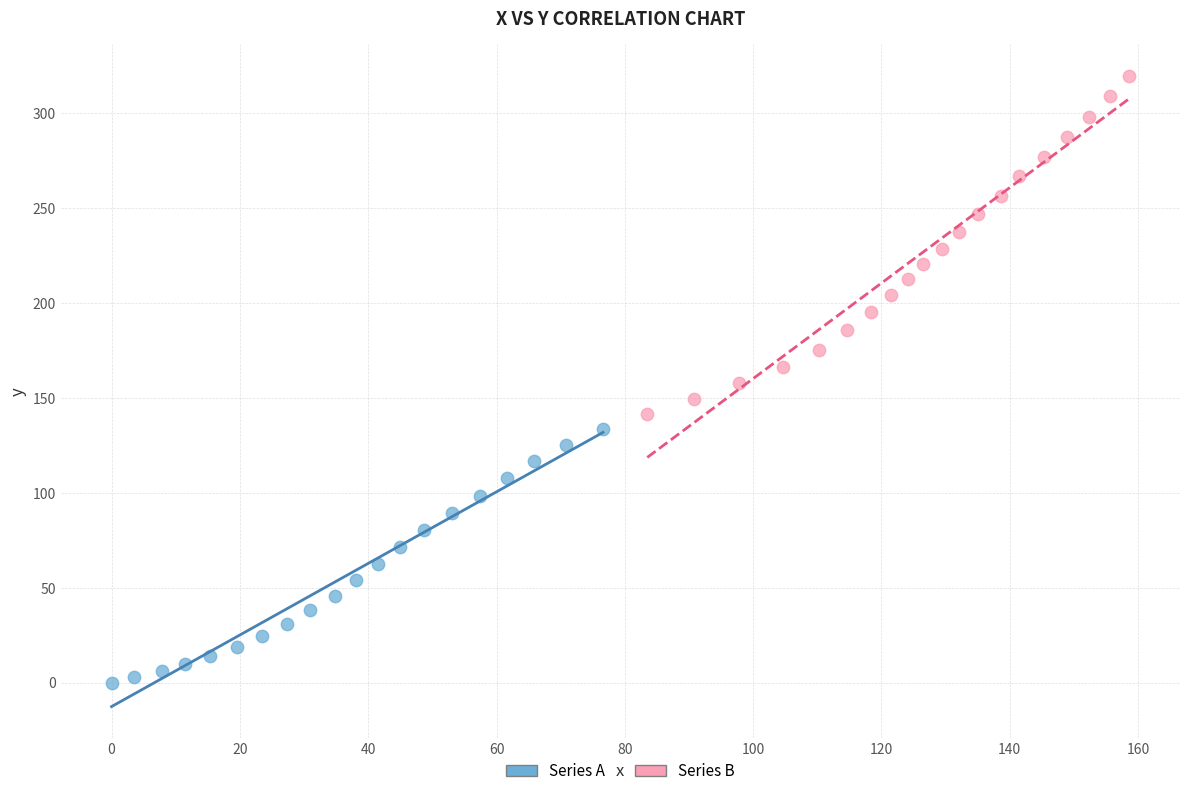

Which series contains the highest Y value?

Series B